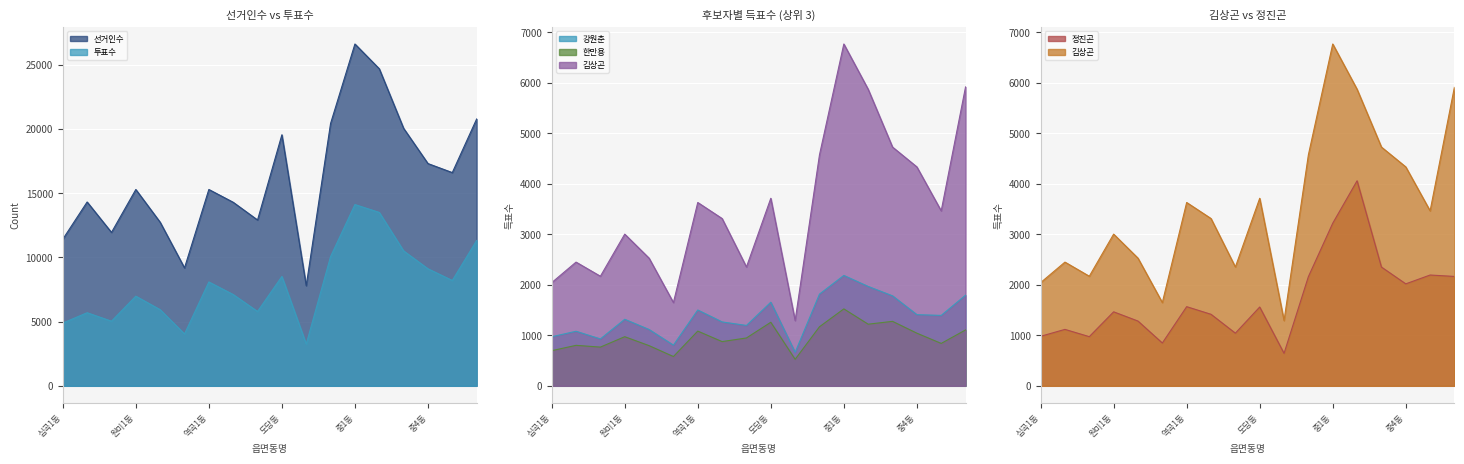

What is the spread (max minus min) of values at 역곡2동?

13410